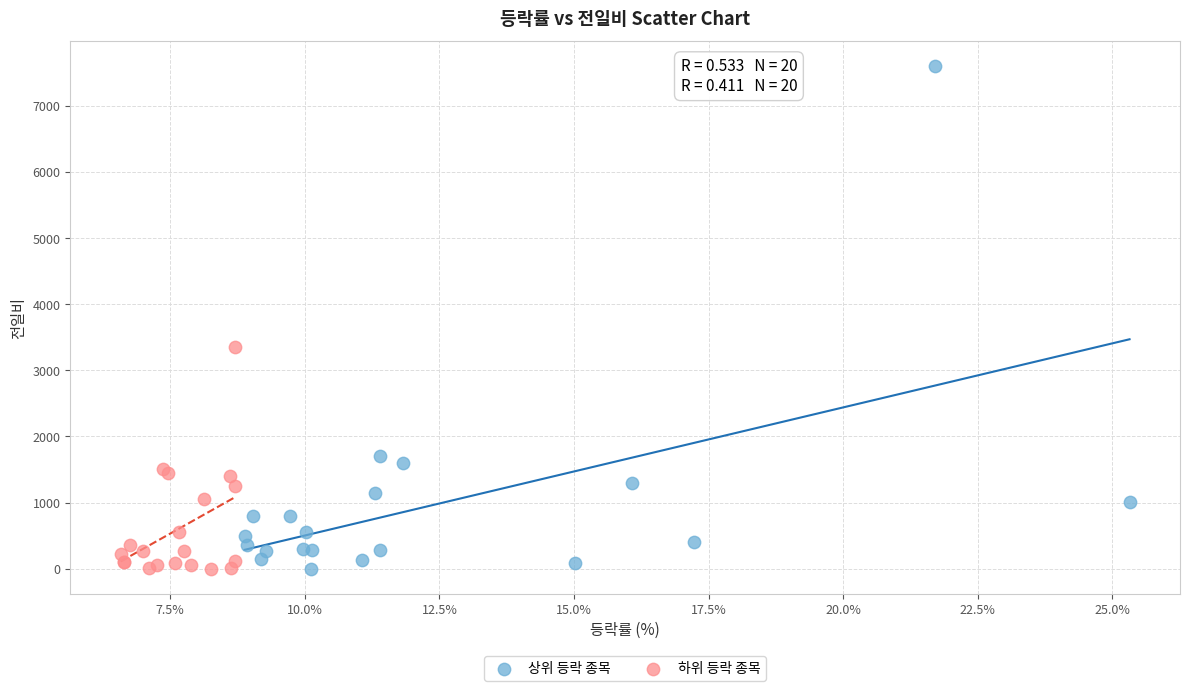

Which series contains the highest Y value?

상위 등락 종목